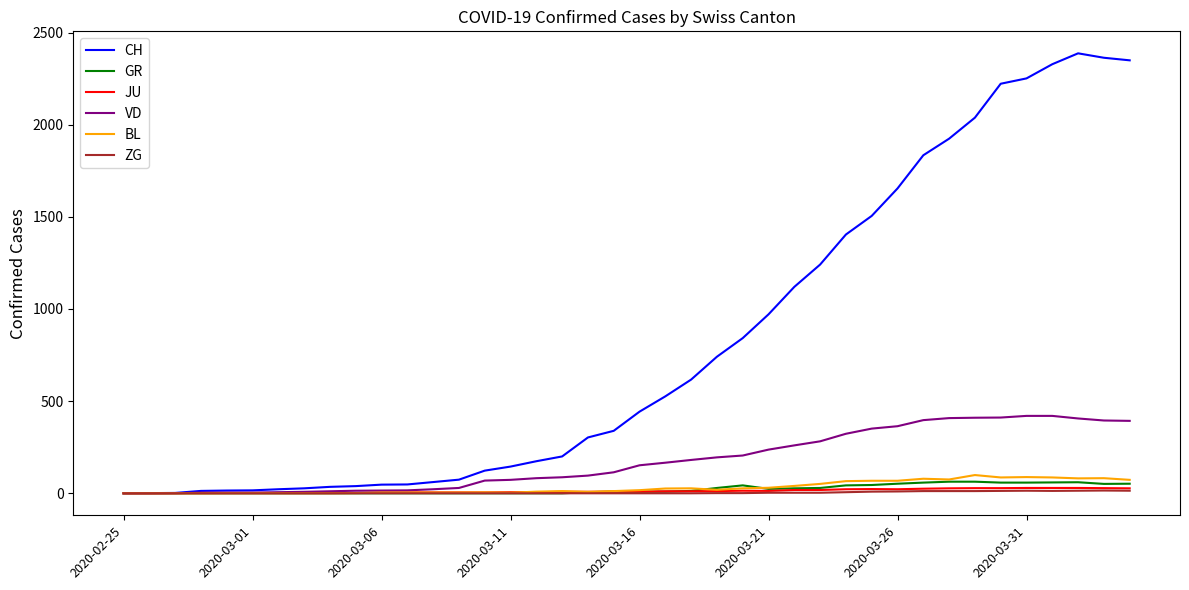

Which series has the largest total across all categories?

CH